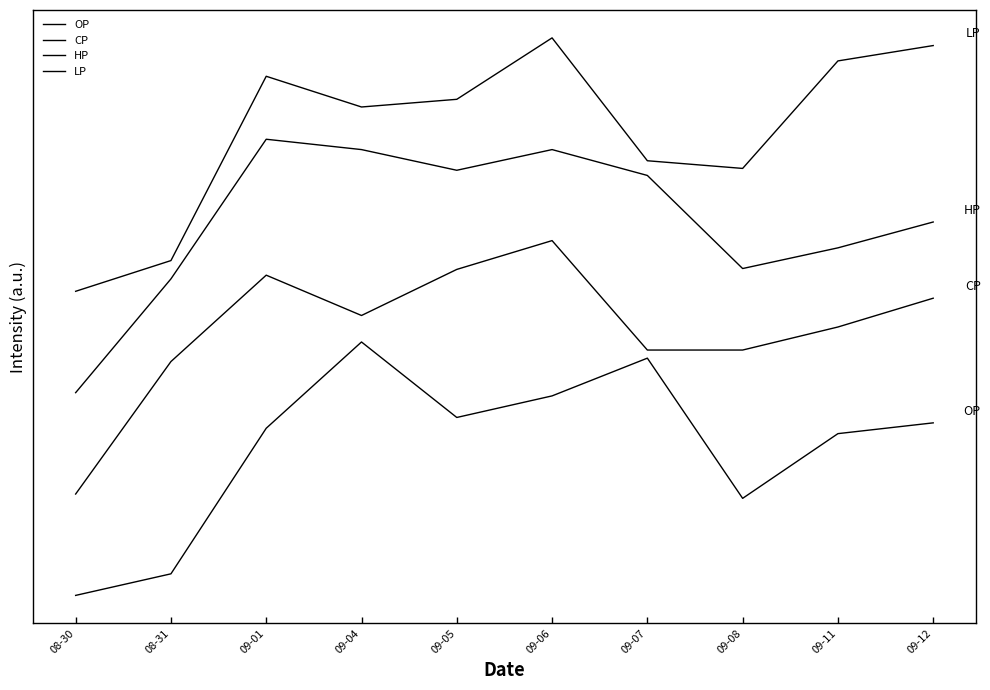

Does the chart have visible grid lines?

No